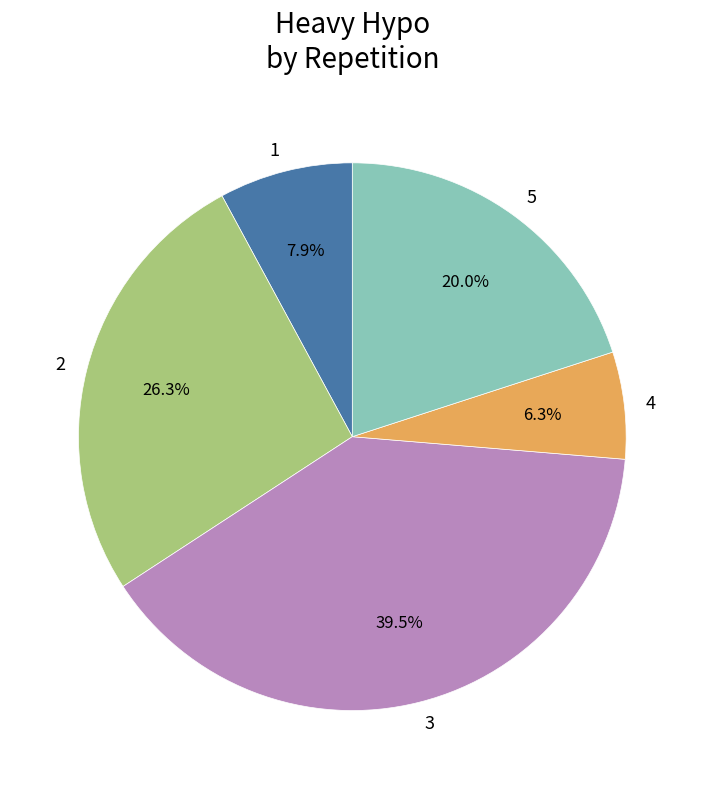

True or false: 5 accounts for 20% of the total.

True